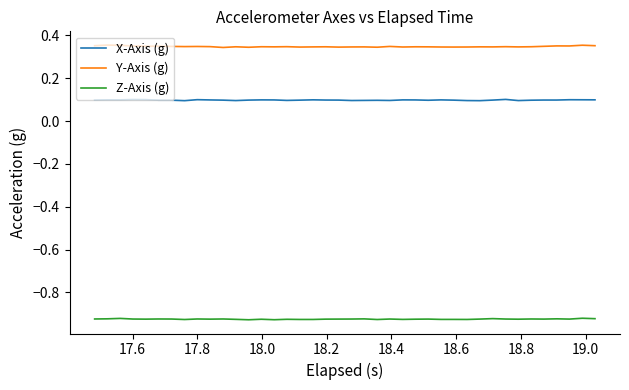

True or false: Y-Axis (g) and Z-Axis (g) intersect in this chart.

False